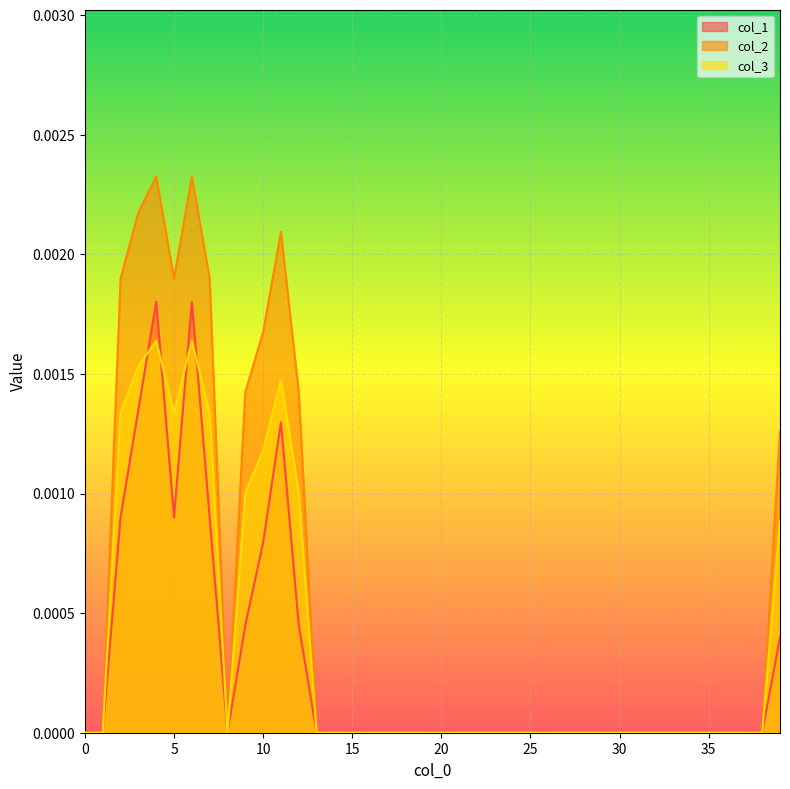

Which series has the largest range (max minus min)?

col_2